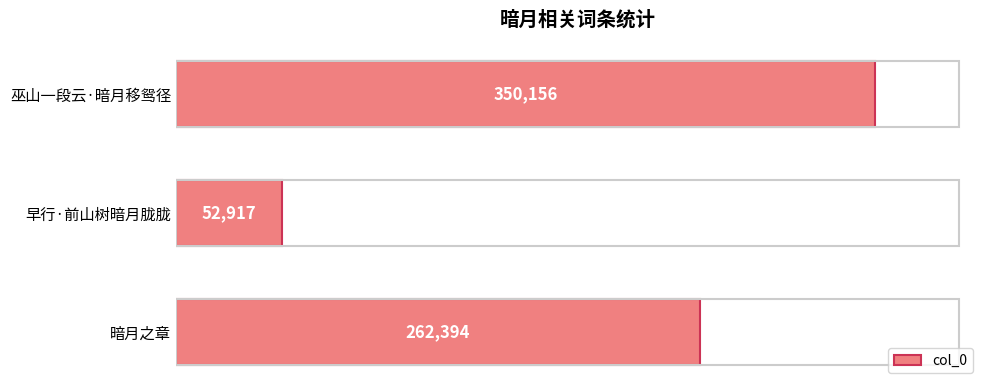

What is the difference between the maximum and minimum values?

297239